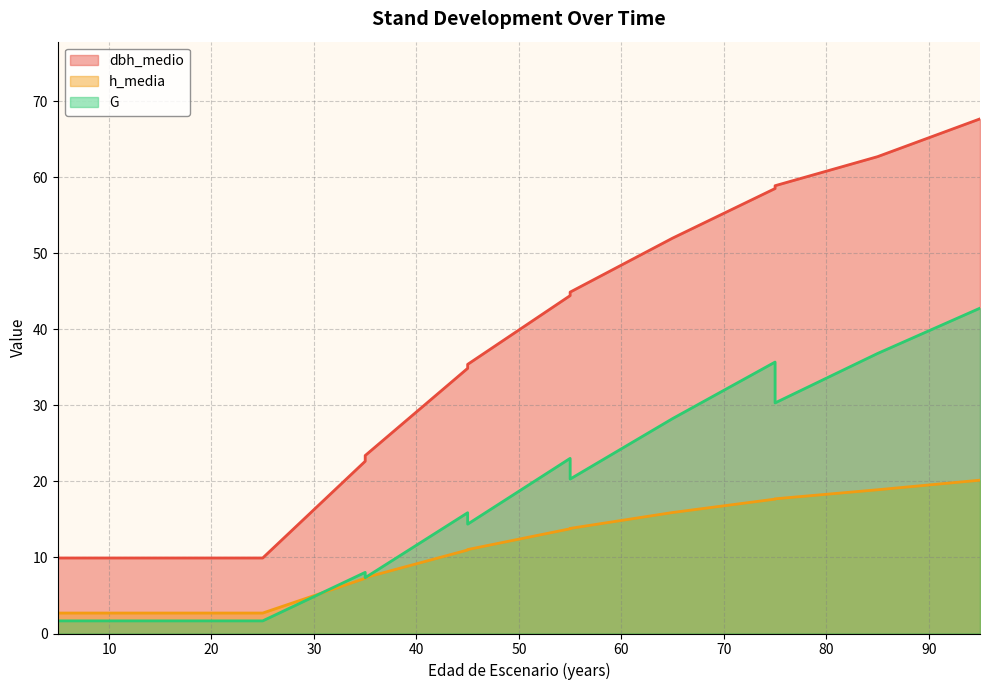

What is the maximum value shown in the chart?

67.7